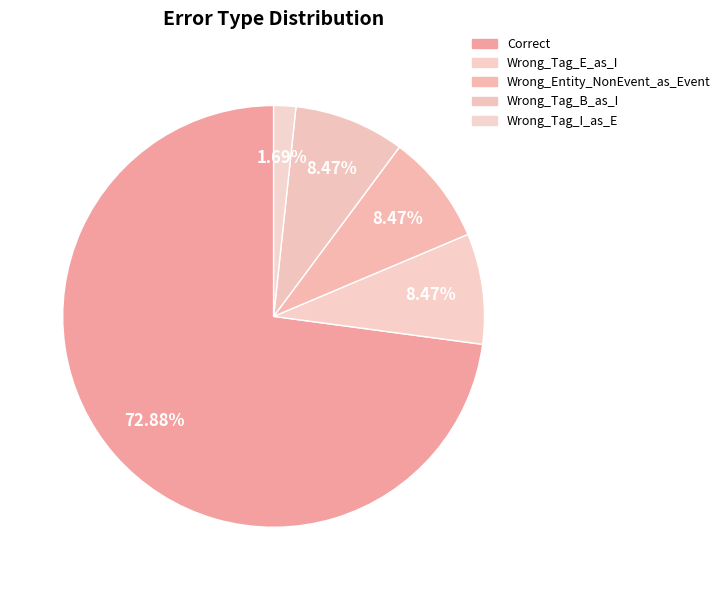

Combined, what portion of the pie is Wrong_Entity_NonEvent_as_Event and Correct?

81.4%